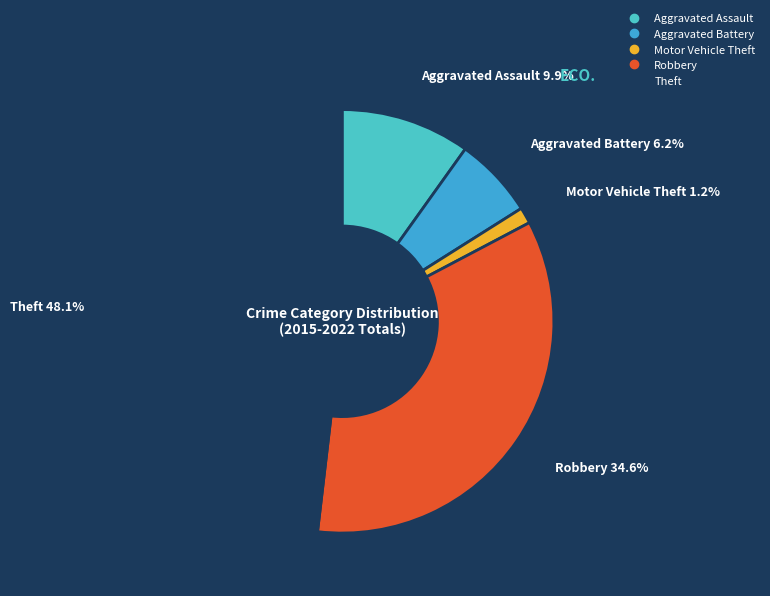

Between Aggravated Assault and Aggravated Battery, which is larger?

Aggravated Assault